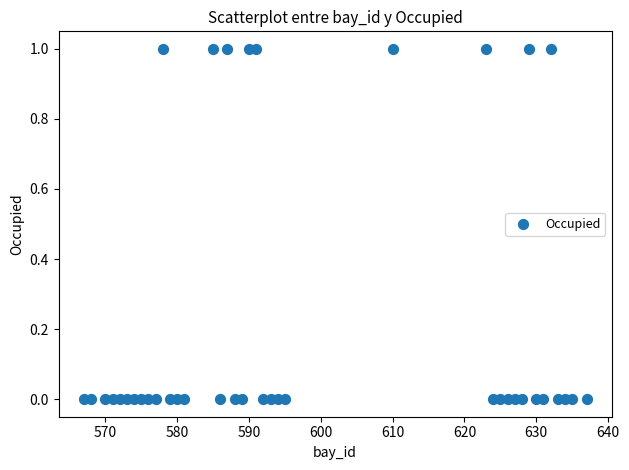

What is the range of X values (max minus min)?

70